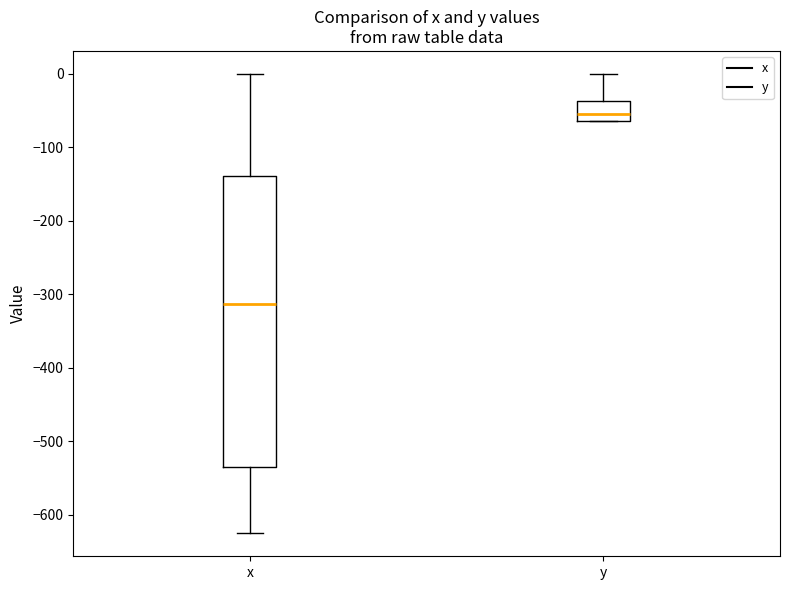

Which box is the tallest, from its lower edge to its upper edge?

x